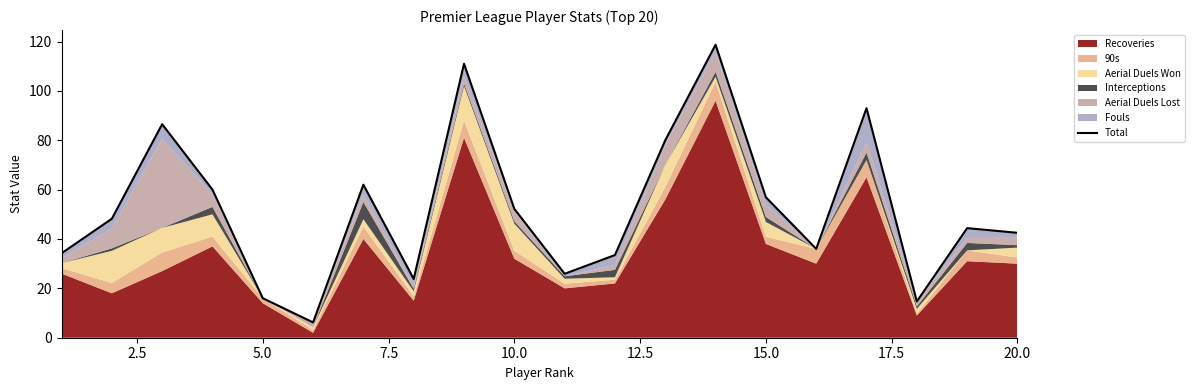

What is the difference between the maximum and minimum values?

112.5